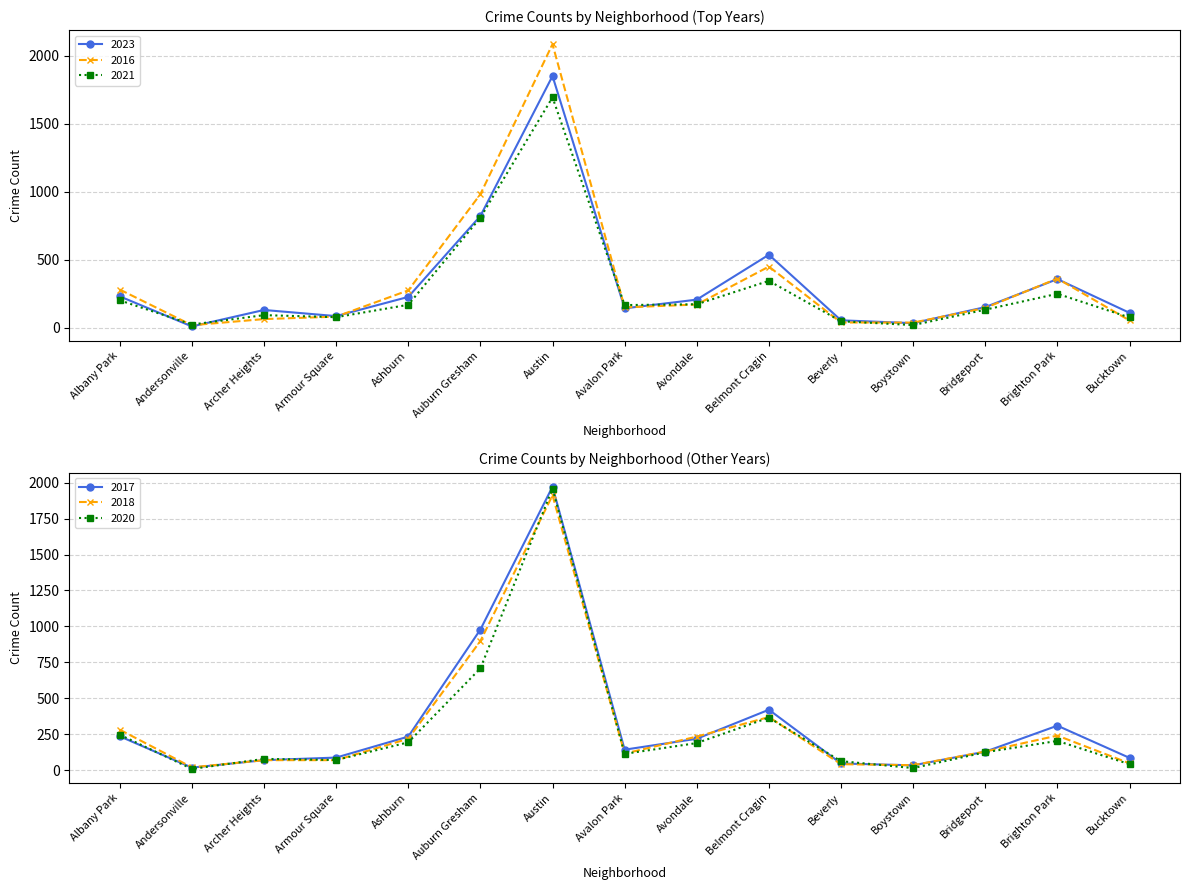

Reading right to left, extract all data points from this chart.

2023: Bucktown=111	Brighton Park=359	Bridgeport=153	Boystown=35	Beverly=56	Belmont Cragin=538	Avondale=208	Avalon Park=144	Austin=1852	Auburn Gresham=823	Ashburn=228	Armour Square=87	Archer Heights=132	Andersonville=11	Albany Park=232
2017: Bucktown=85	Brighton Park=309	Bridgeport=128	Boystown=33	Beverly=46	Belmont Cragin=420	Avondale=218	Avalon Park=142	Austin=1972	Auburn Gresham=978	Ashburn=233	Armour Square=87	Archer Heights=69	Andersonville=17	Albany Park=235
2018: Bucktown=47	Brighton Park=240	Bridgeport=129	Boystown=34	Beverly=41	Belmont Cragin=369	Avondale=233	Avalon Park=115	Austin=1912	Auburn Gresham=898	Ashburn=218	Armour Square=69	Archer Heights=69	Andersonville=19	Albany Park=281
2016: Bucktown=55	Brighton Park=363	Bridgeport=147	Boystown=39	Beverly=40	Belmont Cragin=451	Avondale=172	Avalon Park=151	Austin=2086	Auburn Gresham=983	Ashburn=276	Armour Square=83	Archer Heights=65	Andersonville=20	Albany Park=282
2020: Bucktown=41	Brighton Park=203	Bridgeport=124	Boystown=14	Beverly=62	Belmont Cragin=365	Avondale=188	Avalon Park=113	Austin=1959	Auburn Gresham=708	Ashburn=193	Armour Square=70	Archer Heights=78	Andersonville=8	Albany Park=246
2021: Bucktown=77	Brighton Park=251	Bridgeport=134	Boystown=21	Beverly=49	Belmont Cragin=346	Avondale=174	Avalon Park=168	Austin=1695	Auburn Gresham=811	Ashburn=170	Armour Square=79	Archer Heights=94	Andersonville=25	Albany Park=203